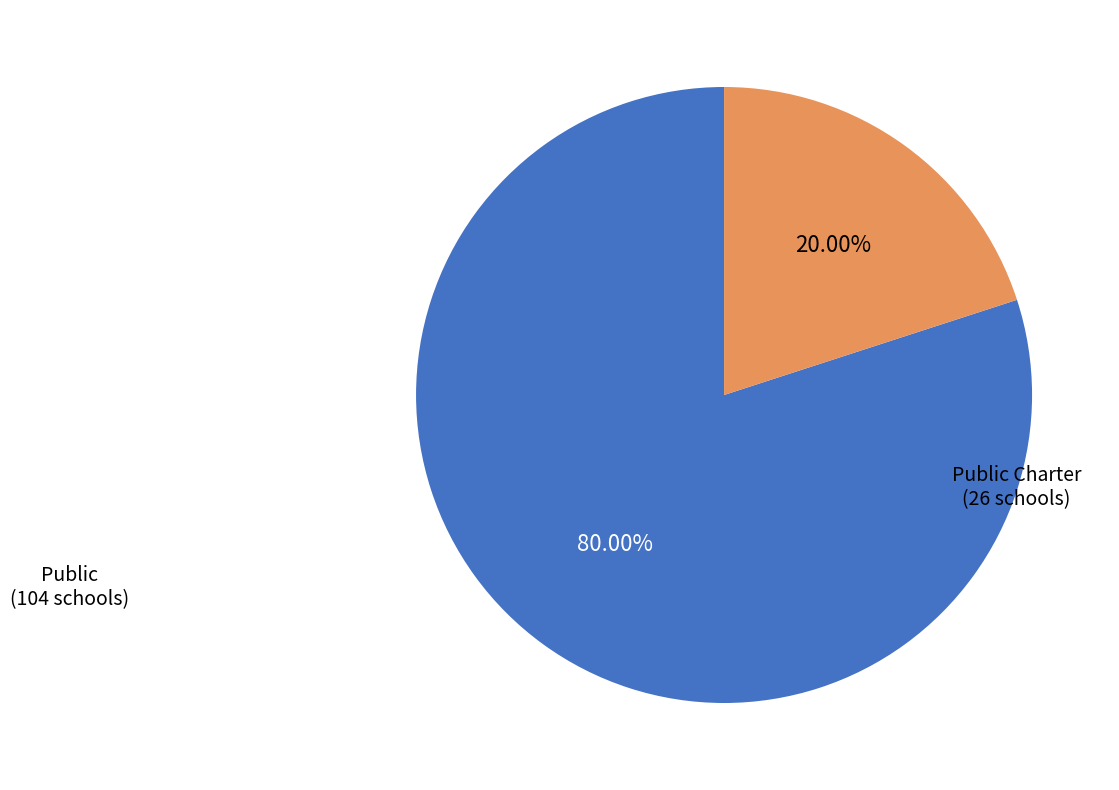

Between Public Charter and Public, which is larger?

Public